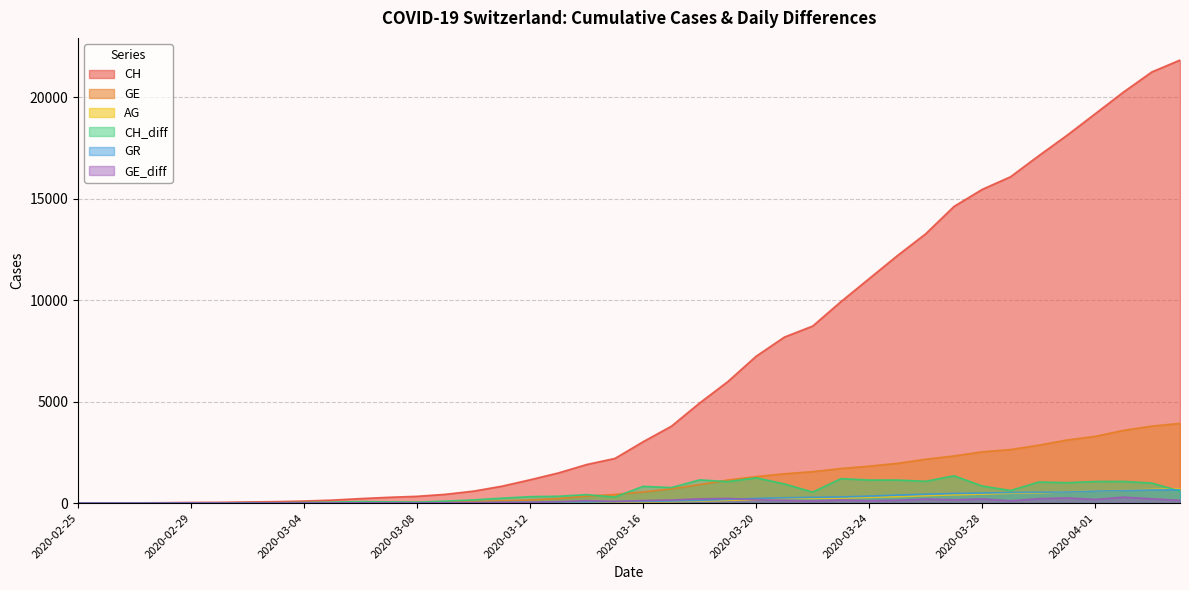

What are all the series names shown in the legend?

CH, GE, AG, CH_diff, GR, GE_diff